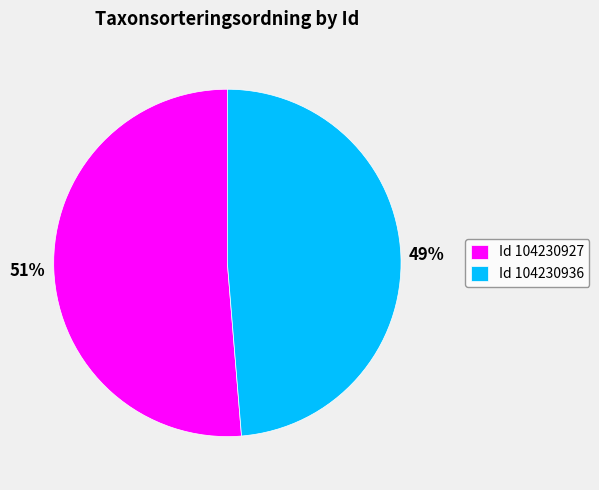

Rank the categories by value from lowest to highest.

Id 104230936, Id 104230927